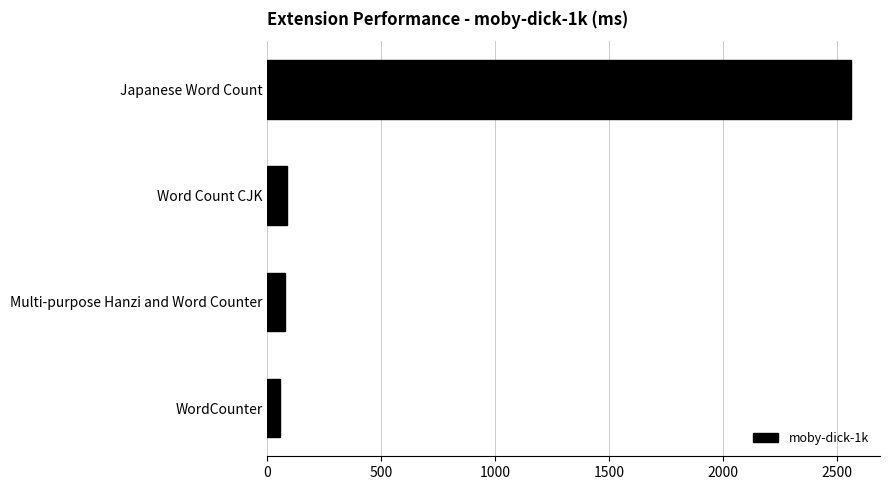

What is the change in value from WordCounter to Japanese Word Count?

+2507.9